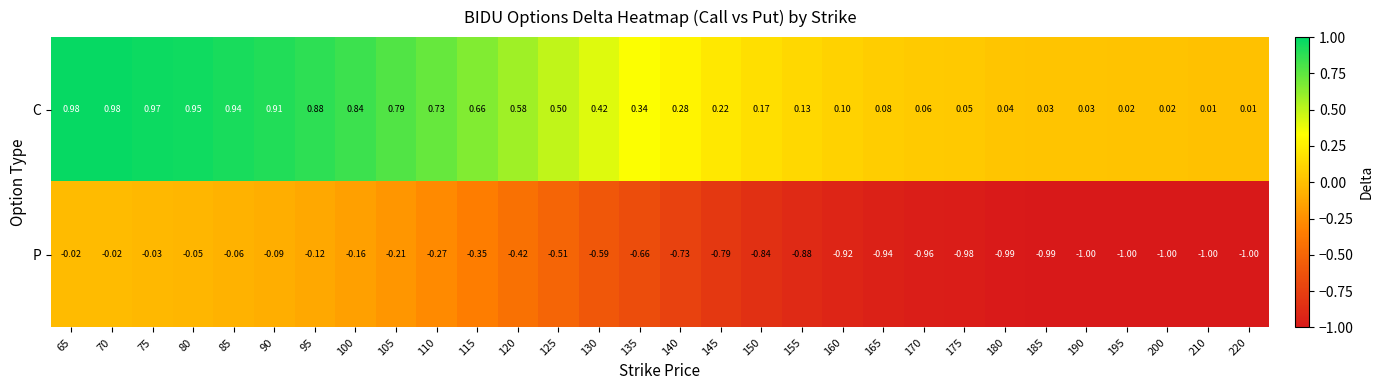

Which series has the largest total across all categories?

C